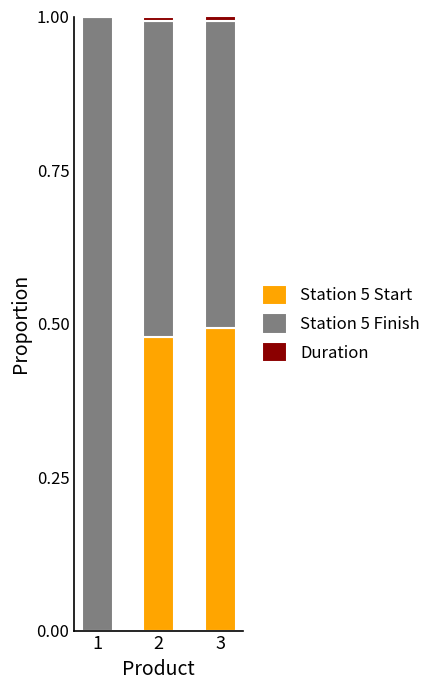

True or false: Station 5 Start has a value of -0.3 at 1.

False